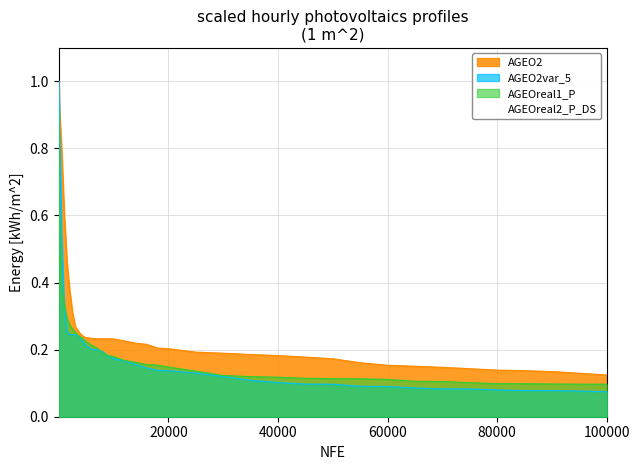

Is the value of AGEOreal2_P_DS at 25000 greater than the value of AGEOreal1_P at 16000?

Yes